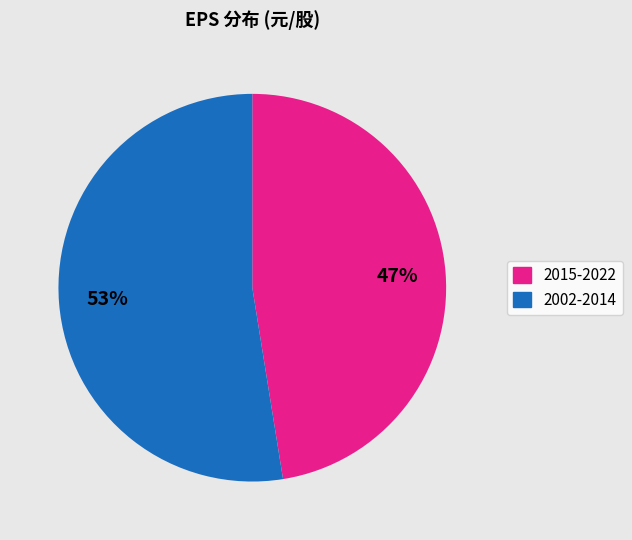

Does any single category account for the majority?

Yes